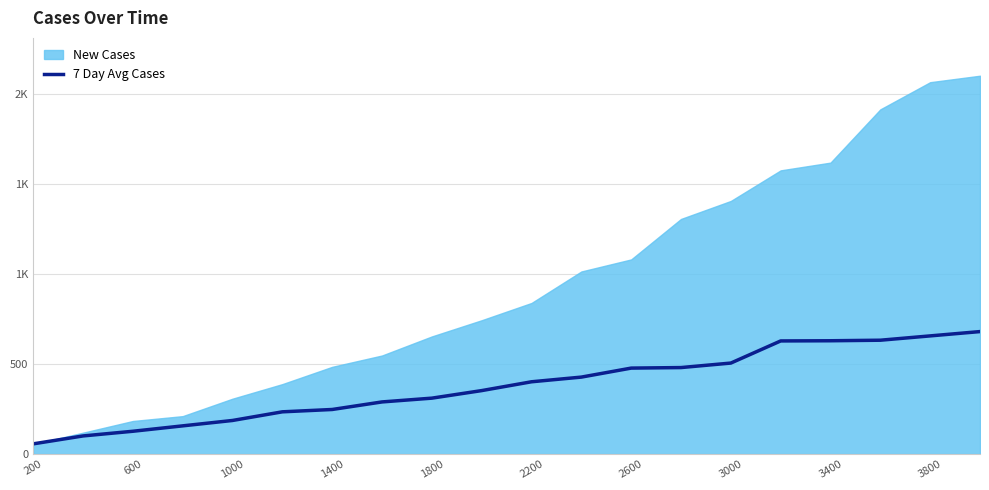

Count the number of values greater than 402.

9